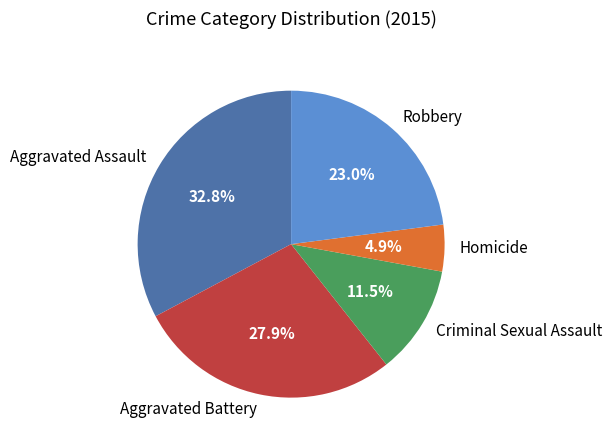

Which category has the smallest portion of the pie?

Homicide